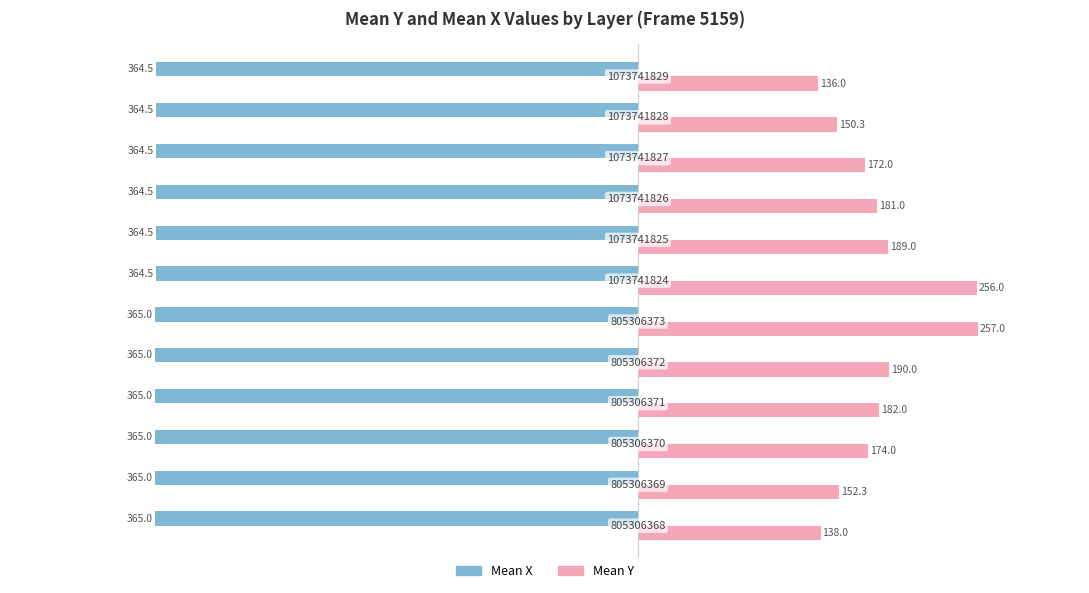

How many bars are there in total?

24